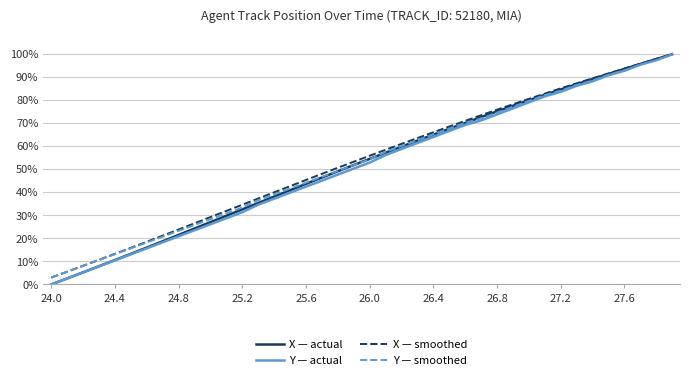

Does the chart have visible grid lines?

Yes